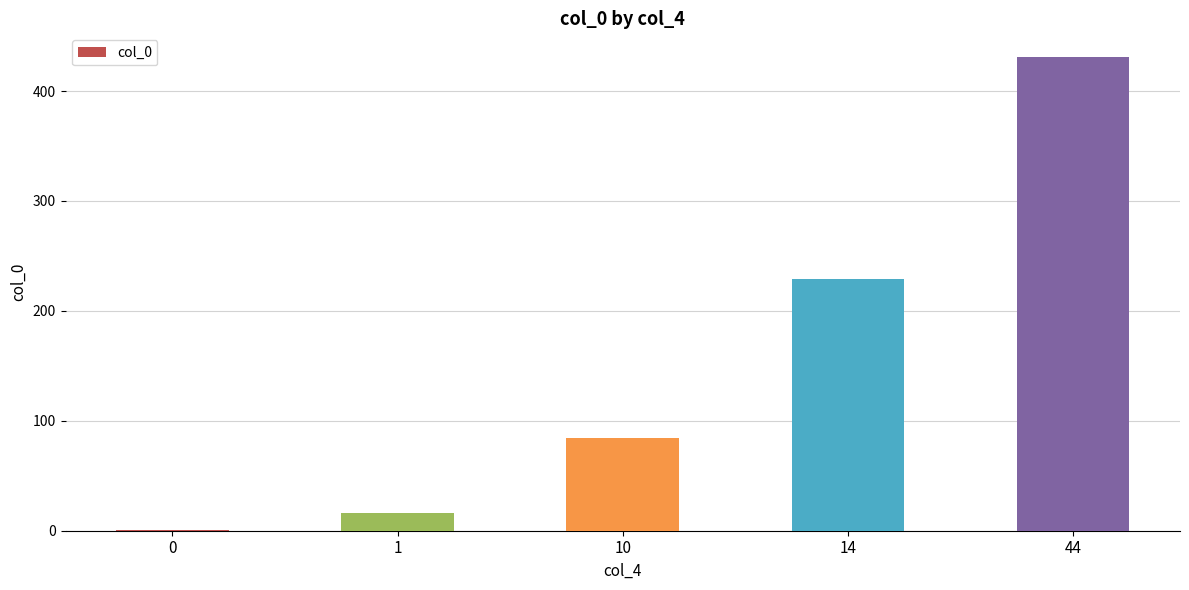

The chart shows a value of 104 at 14. True or false?

False